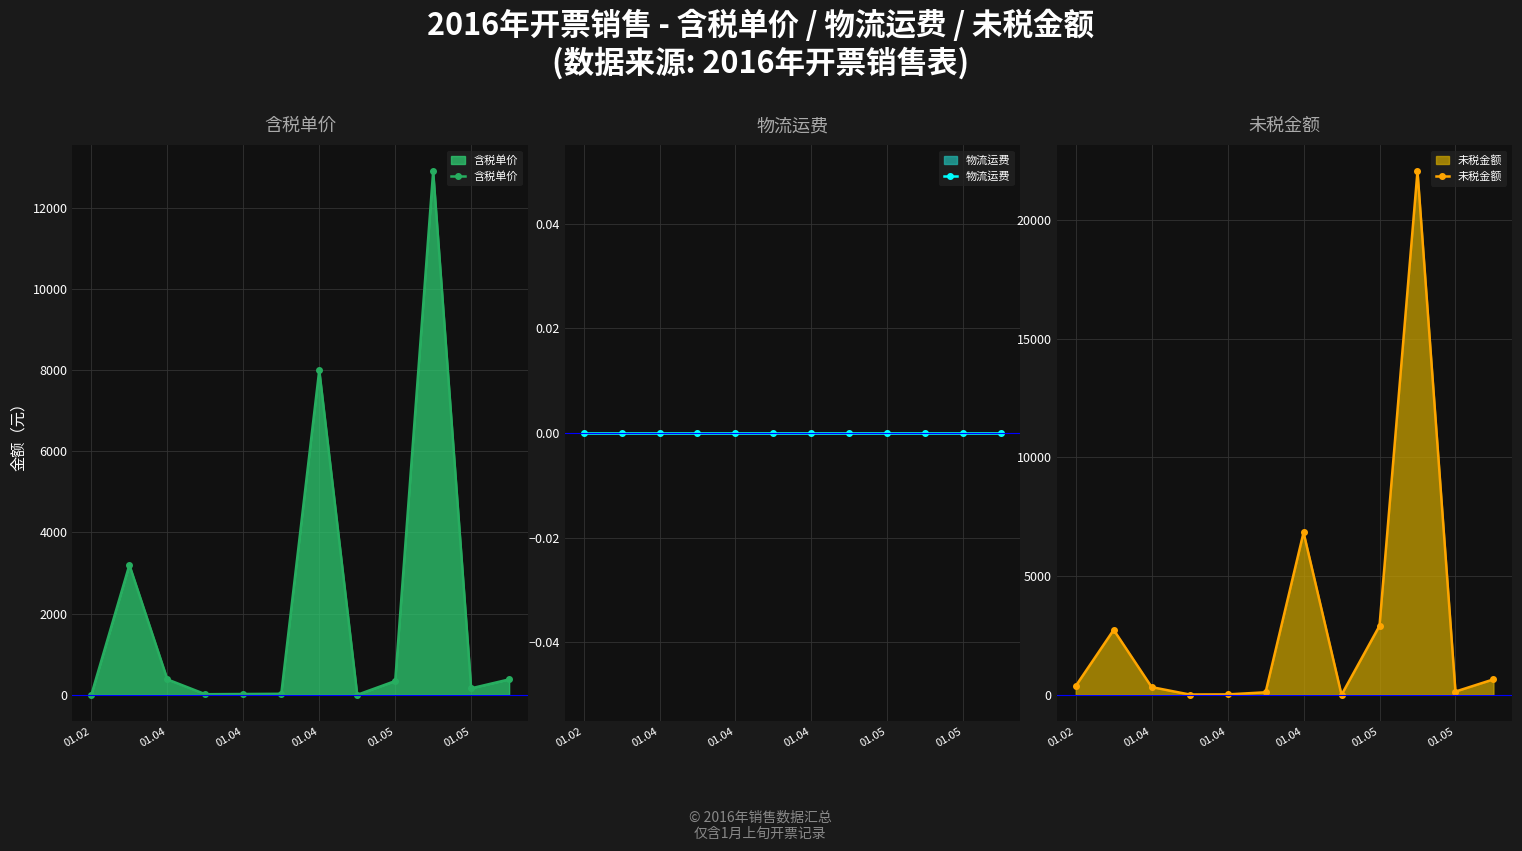

True or false: 未税金额 and 物流运费 cross at least once.

False